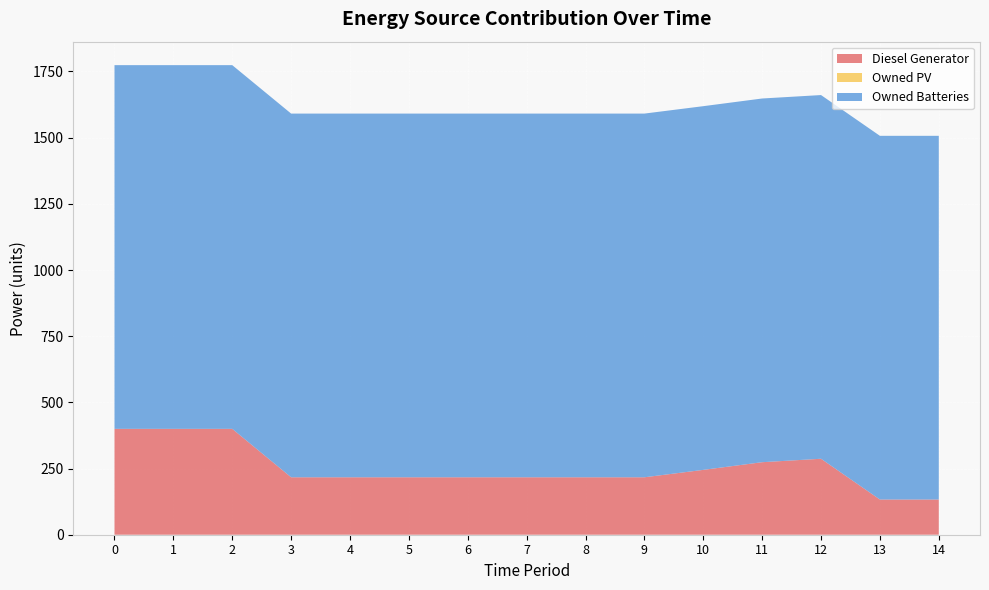

Reading left to right, list all the values displayed in this chart.

Diesel Generator: 400	400	400	217	217	217	217	217	217	217	245	274	287	133	133
Owned PV: 0	0	0	0	0	0	0	0	0	0	0	0	0	0	0
Owned Batteries: 1374	1374	1374	1374	1374	1374	1374	1374	1374	1374	1374	1374	1374	1374	1374